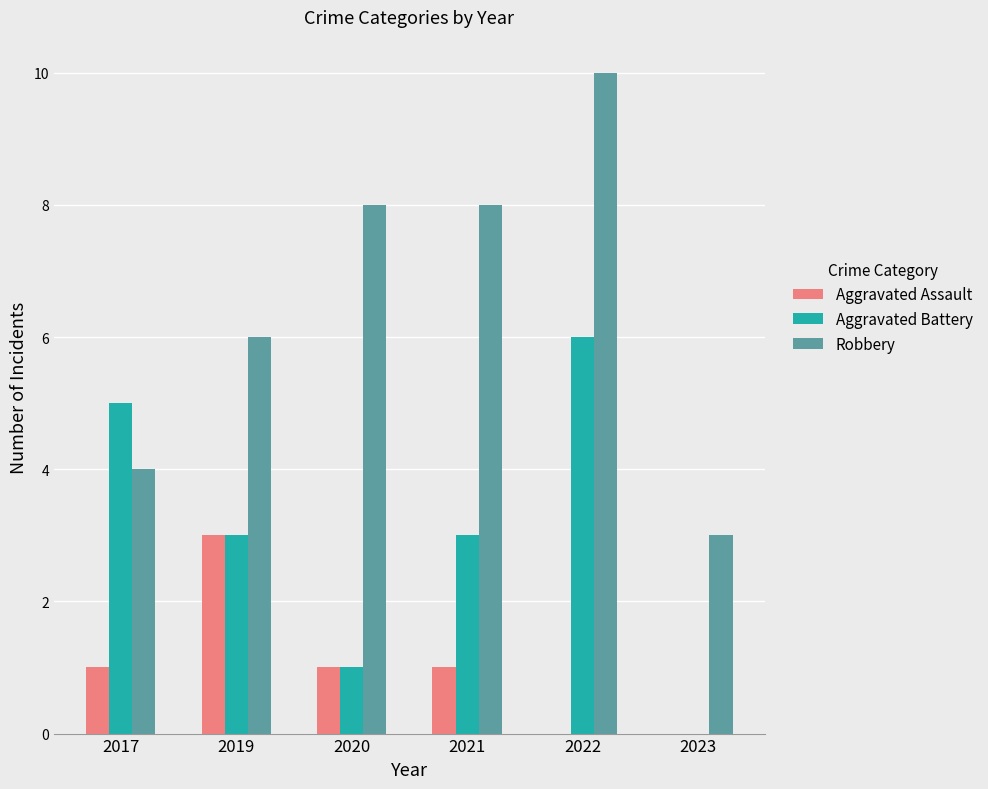

Which series changed the most between 2017 and 2022?

Robbery